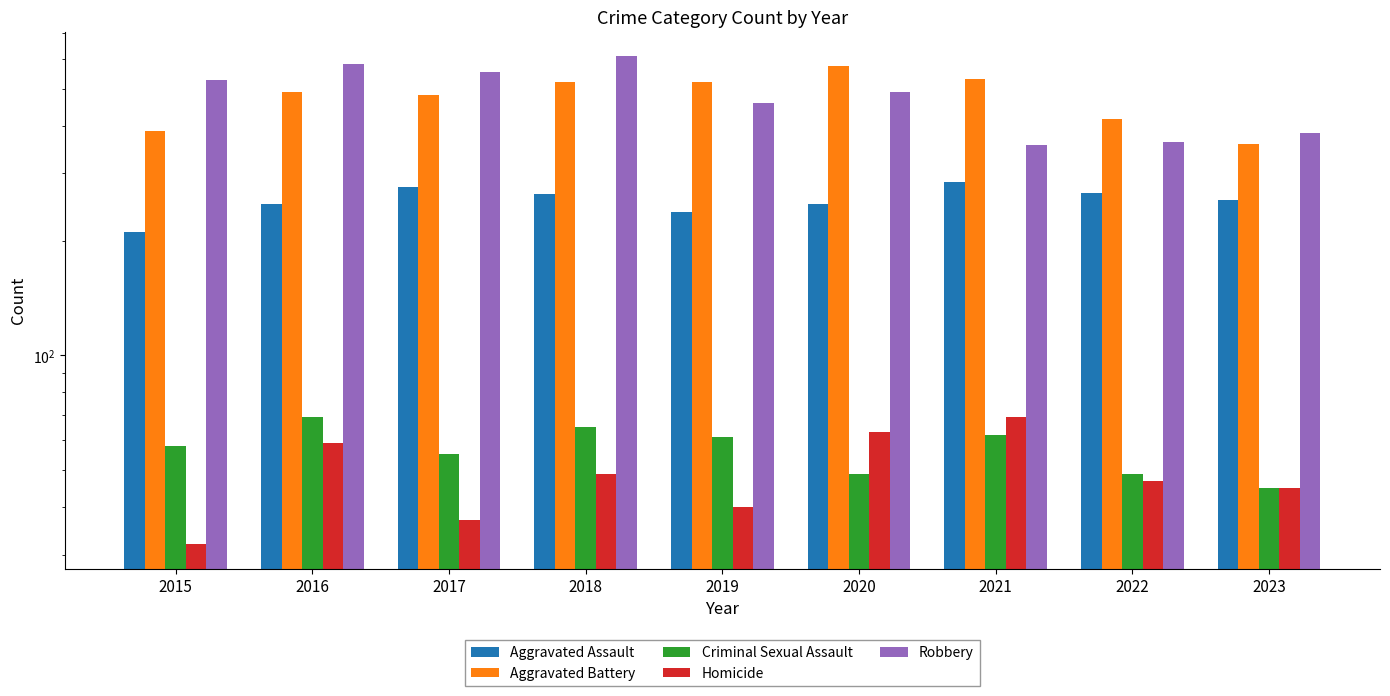

How many bars are there in total?

45